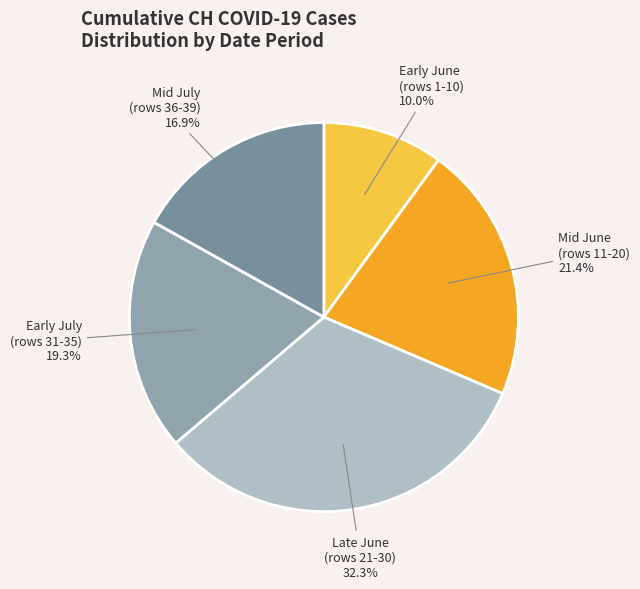

Does any single category account for the majority?

No